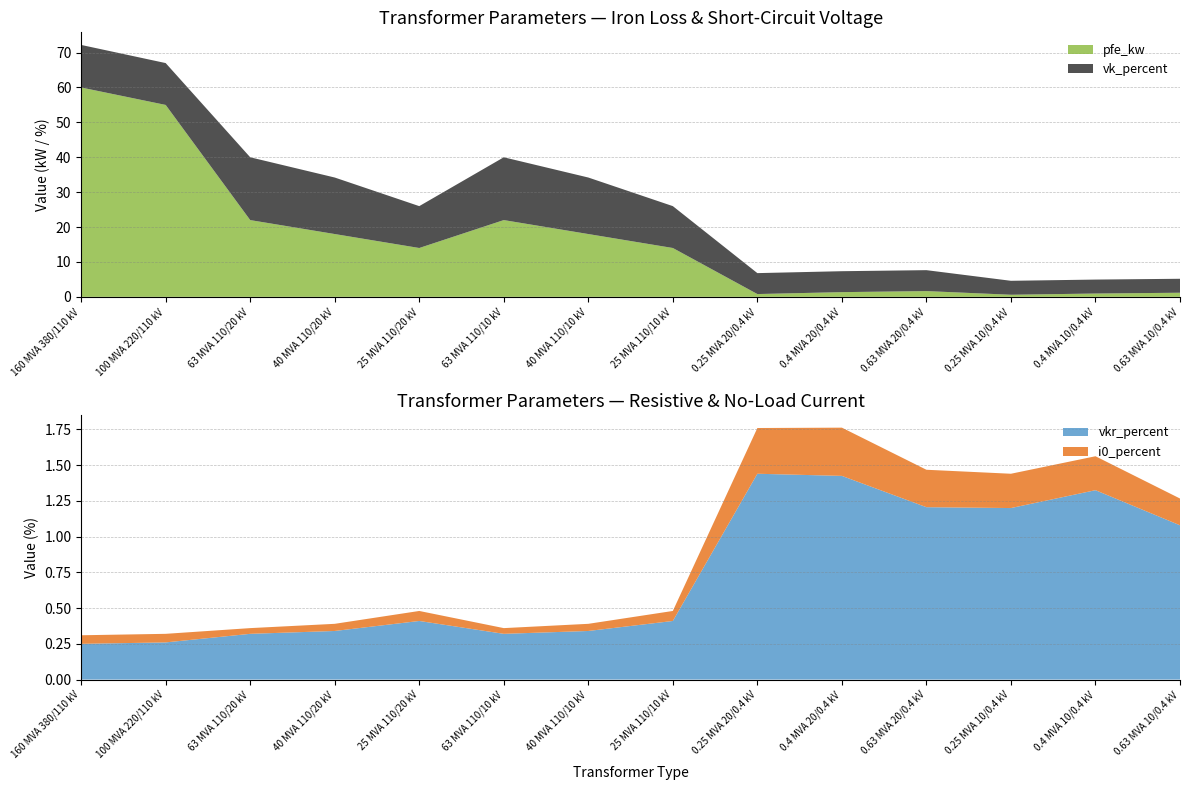

Reading left to right, list all the values displayed in this chart.

pfe_kw: 60.0	55.0	22.0	18.0	14.0	22.0	18.0	14.0	0.8	1.4	1.6	0.6	0.9	1.2
vkr_percent: 0.2	0.3	0.3	0.3	0.4	0.3	0.3	0.4	1.4	1.4	1.2	1.2	1.3	1.1
i0_percent: 0.1	0.1	0.0	0.1	0.1	0.0	0.1	0.1	0.3	0.3	0.3	0.2	0.2	0.2
vk_percent: 12.2	12.0	18.0	16.2	12.0	18.0	16.2	12.0	6.0	6.0	6.0	4.0	4.0	4.0